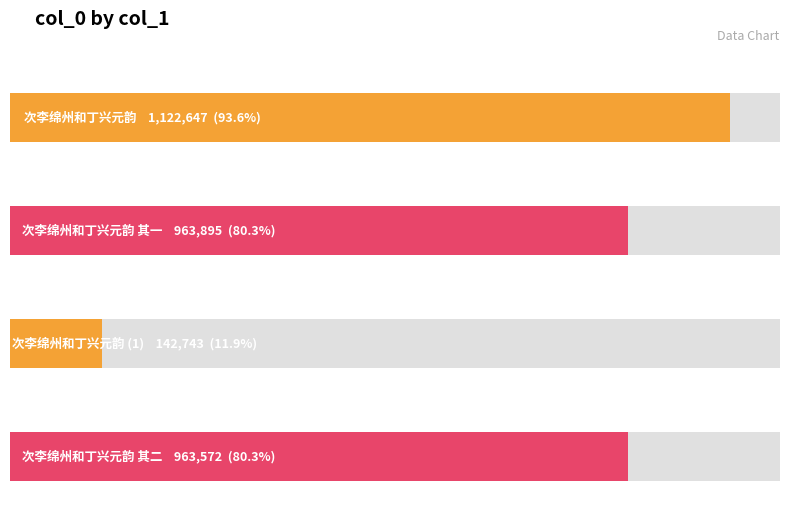

True or false: the data shows 963895 at 次李绵州和丁兴元韵 其一.

True